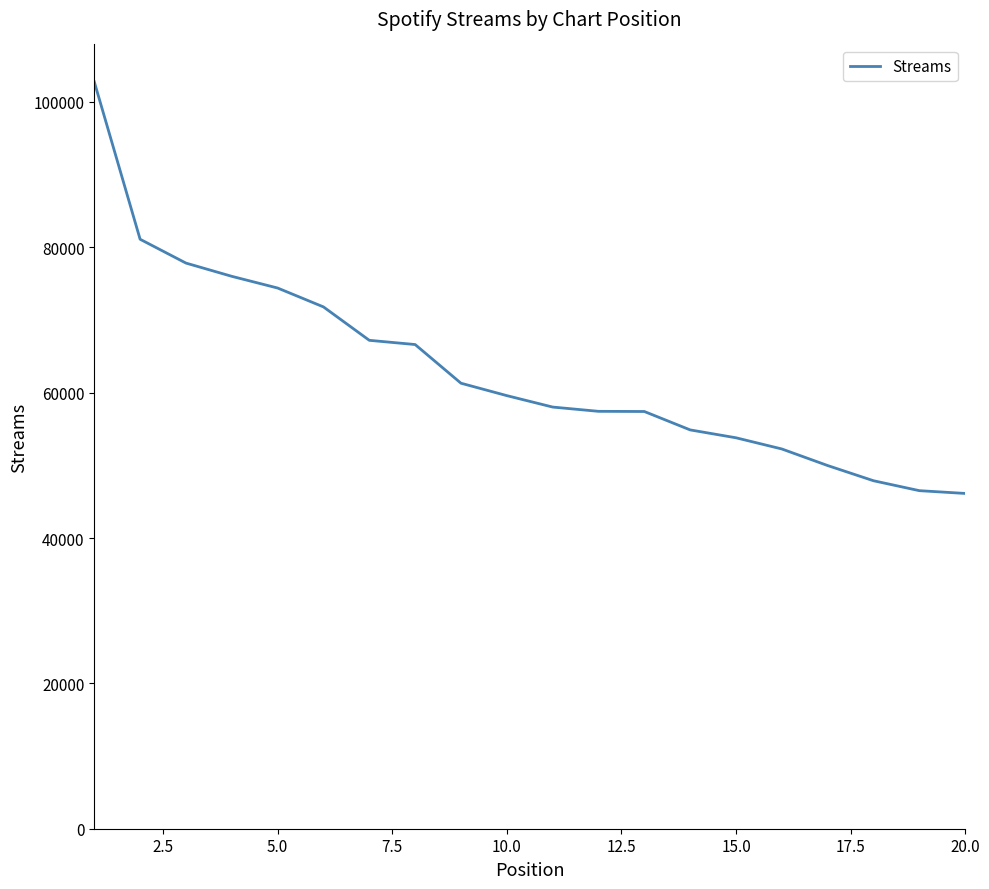

What is the smallest value displayed?

46131